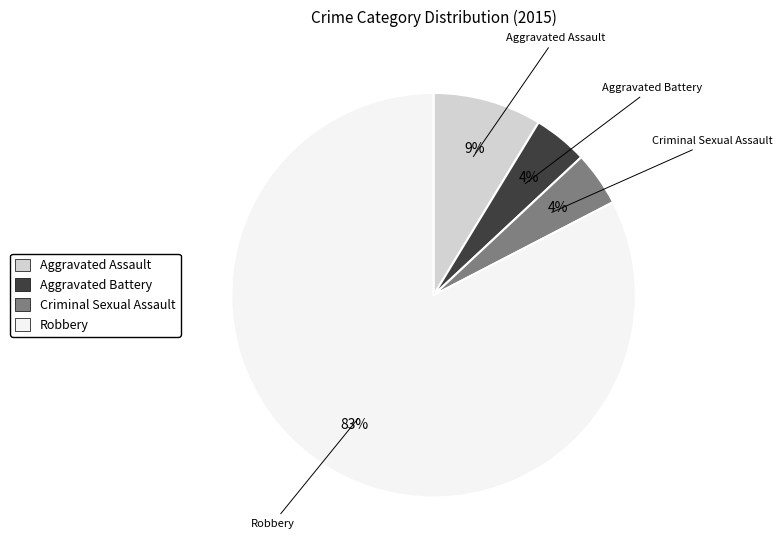

Count the number of slices in the pie.

4